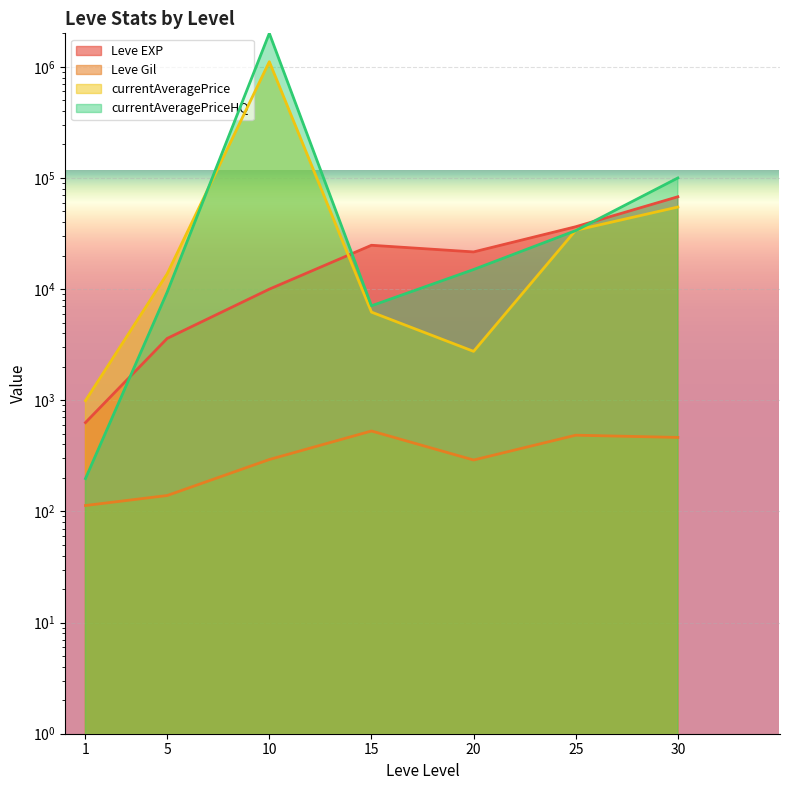

What is the average value of the currentAveragePrice series?

174807.4